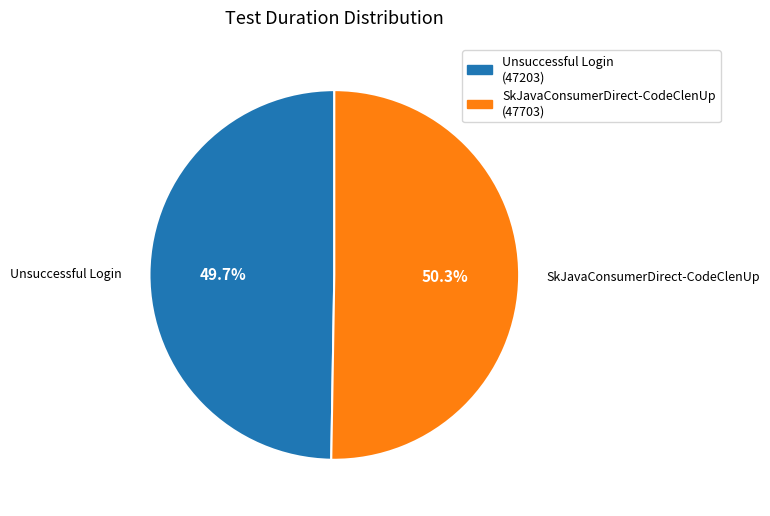

Rank the categories by value from lowest to highest.

Unsuccessful Login (47203), SkJavaConsumerDirect-CodeClenUp (47703)